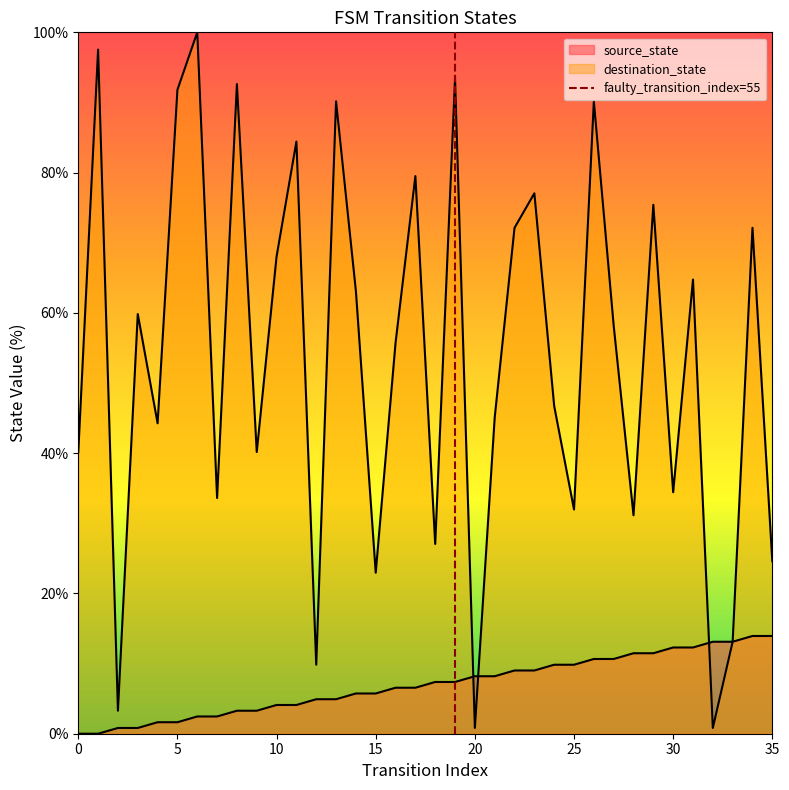

Between 0 and 5, which is larger?

5